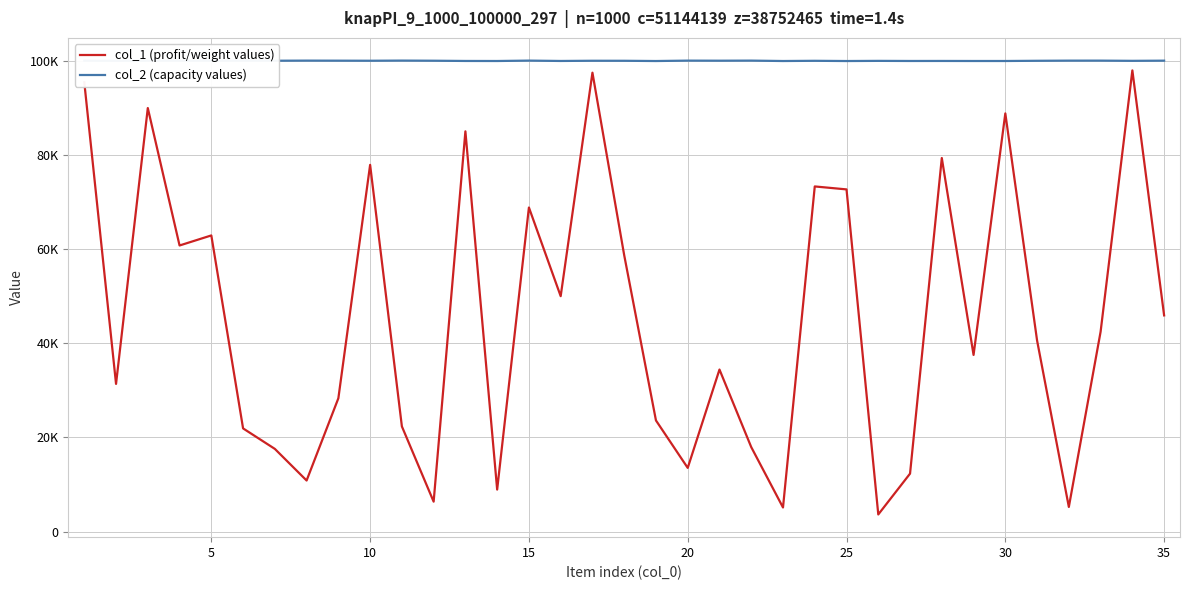

What is the maximum value shown in the chart?

100096